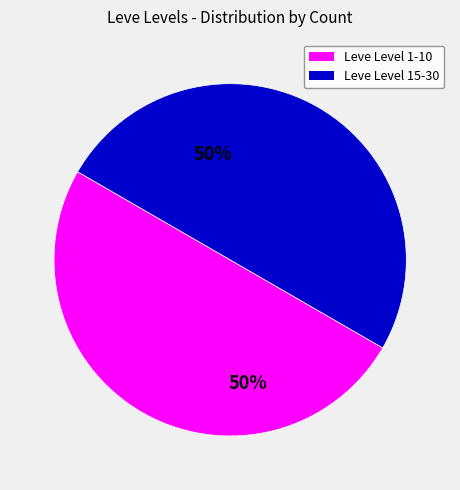

Count the number of slices in the pie.

2